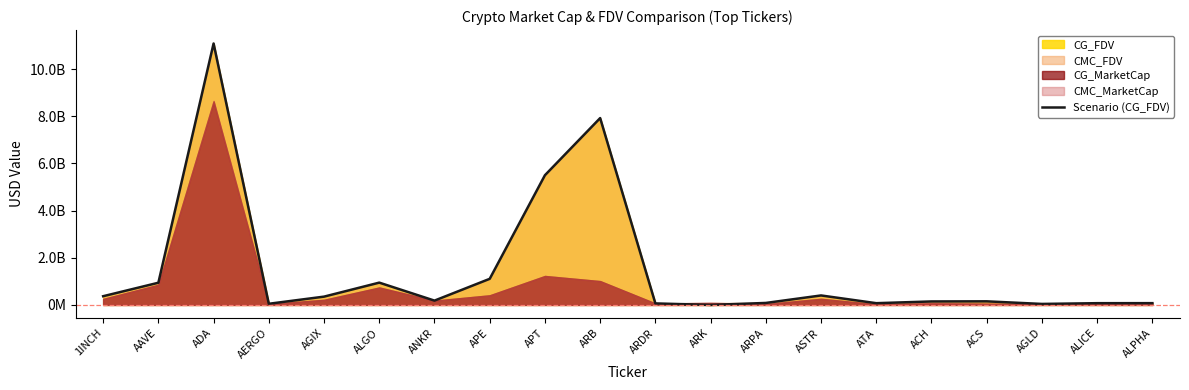

True or false: there are more than 0 points higher than both neighbors.

True